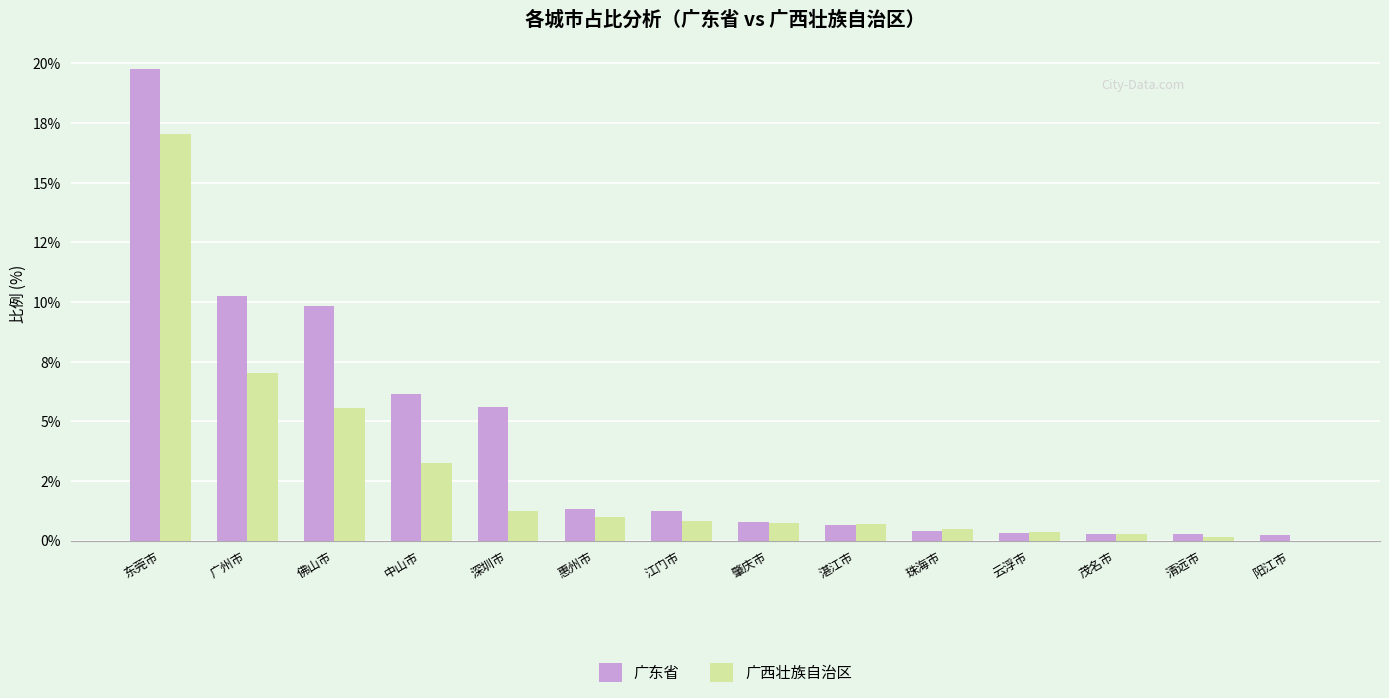

Which series has the largest total across all categories?

广东省